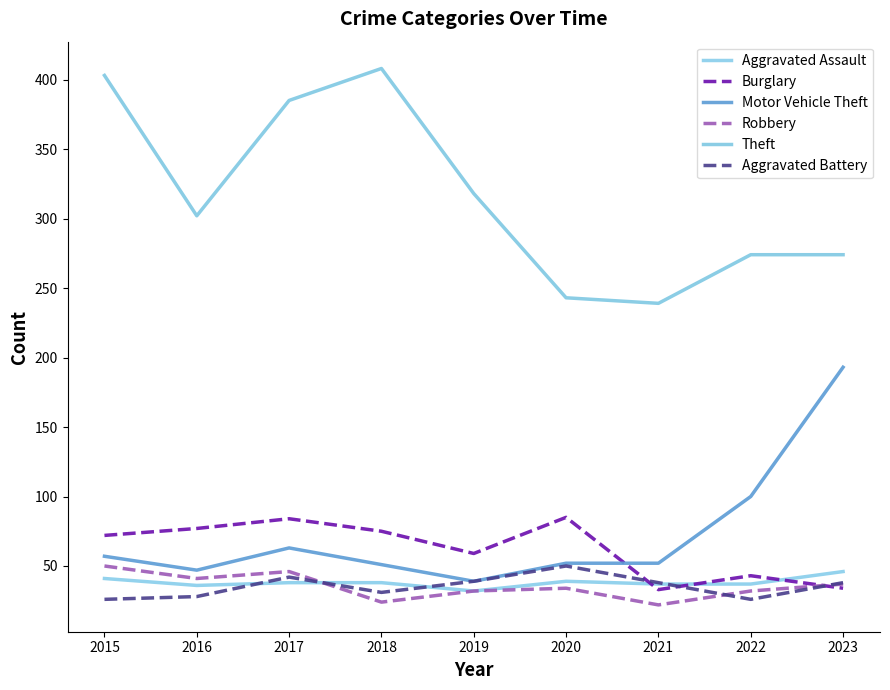

What is the difference between the maximum and minimum values in the Burglary series?

52